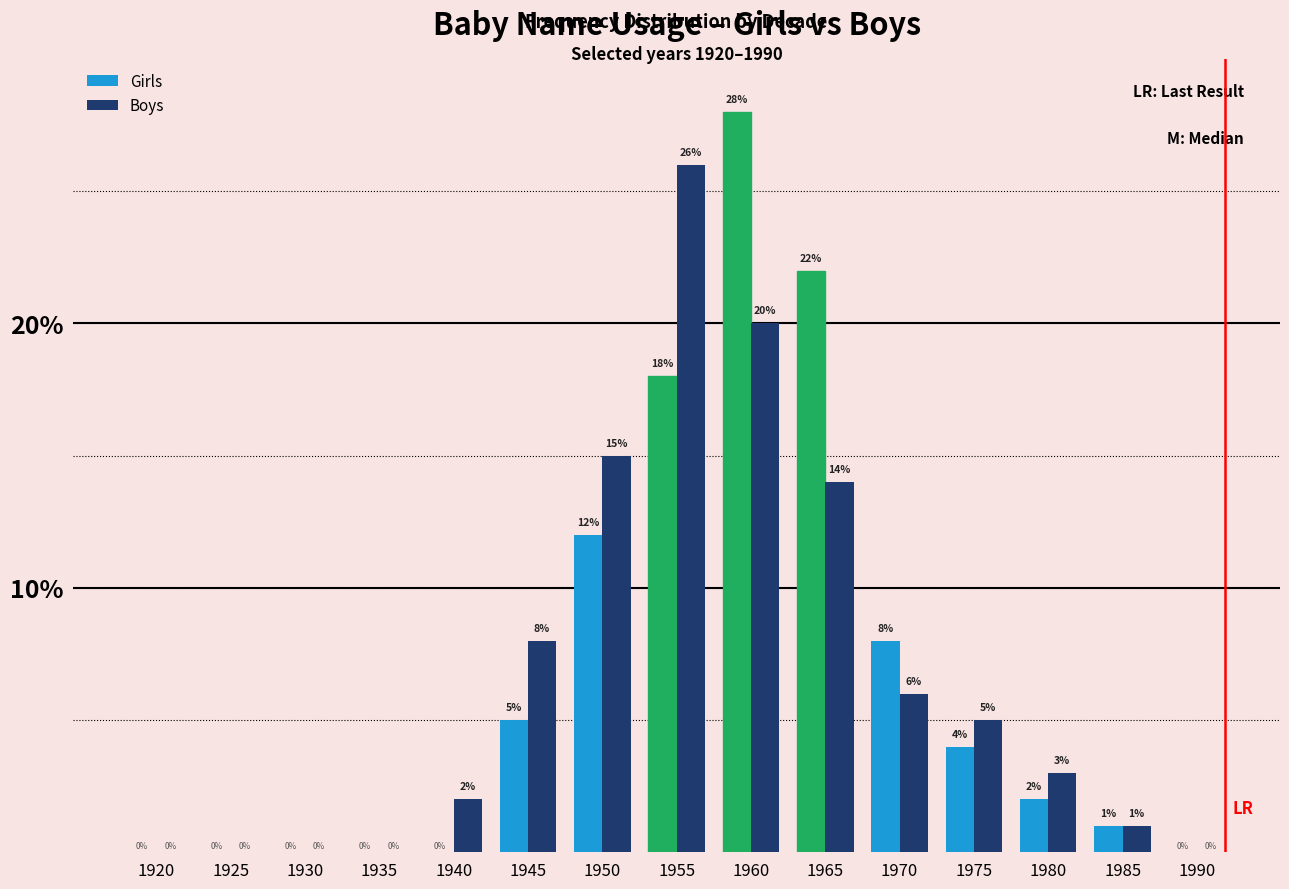

At which category does the chart reach its peak across all series?

1960